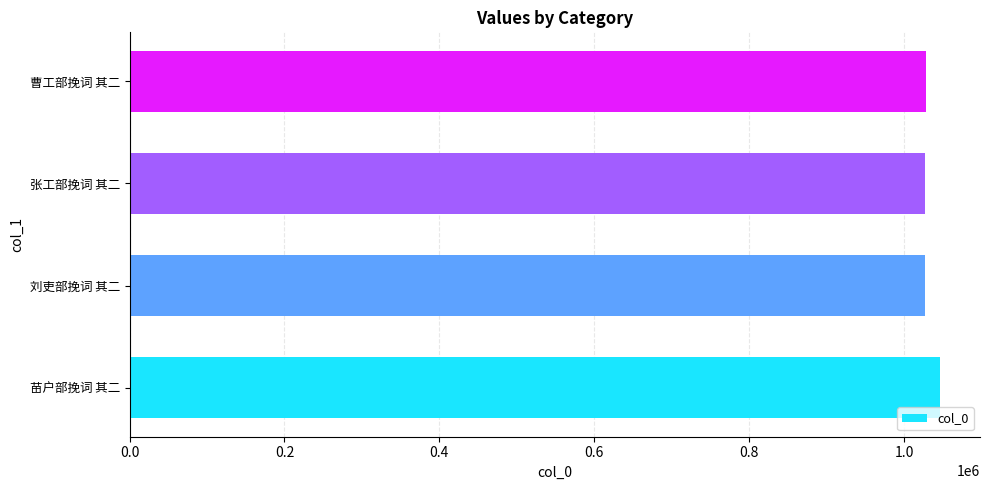

What is the sum of the values at 曹工部挽词 其二 and 张工部挽词 其二?

2055395